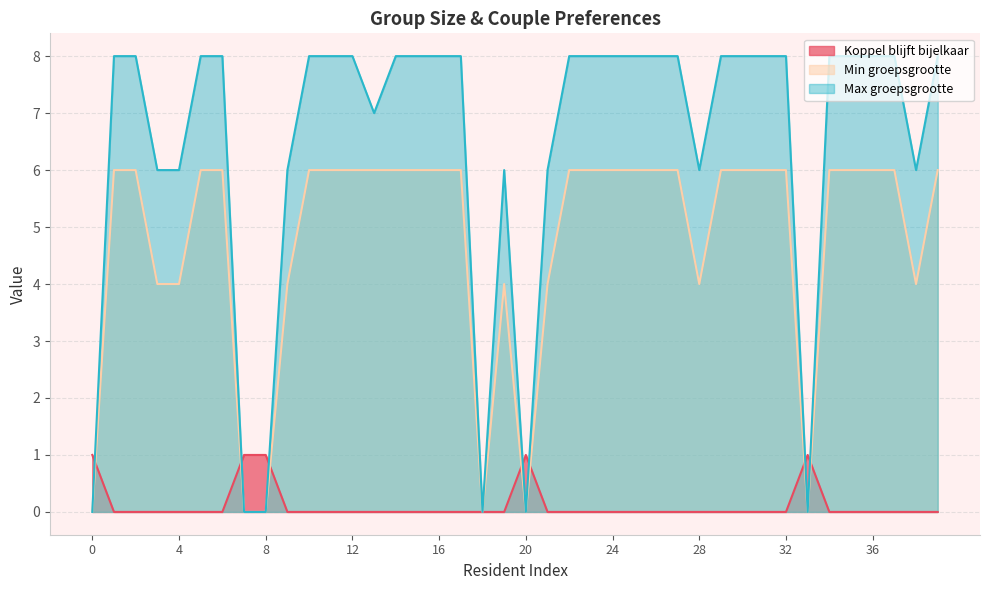

What is the value of the Max groepsgrootte point at the 40th from the left?

8